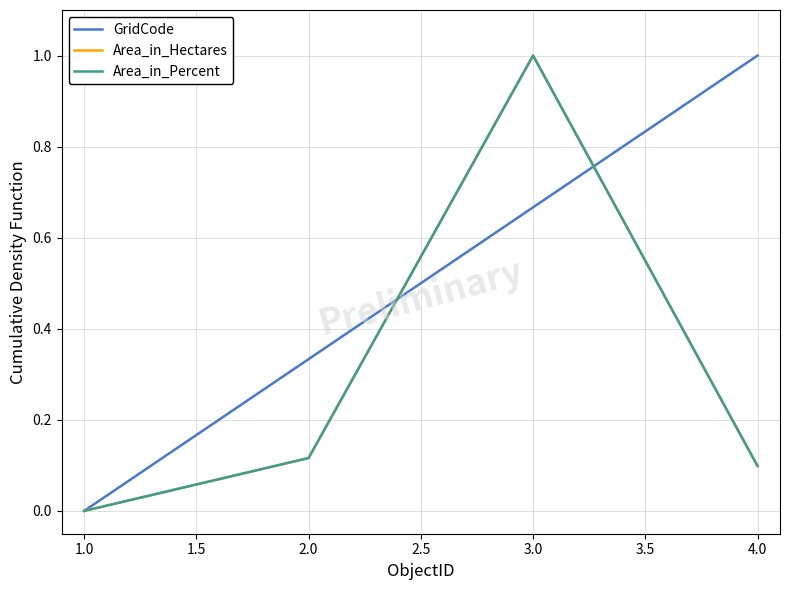

Is it true that GridCode equals 1.0 at 4.0?

True